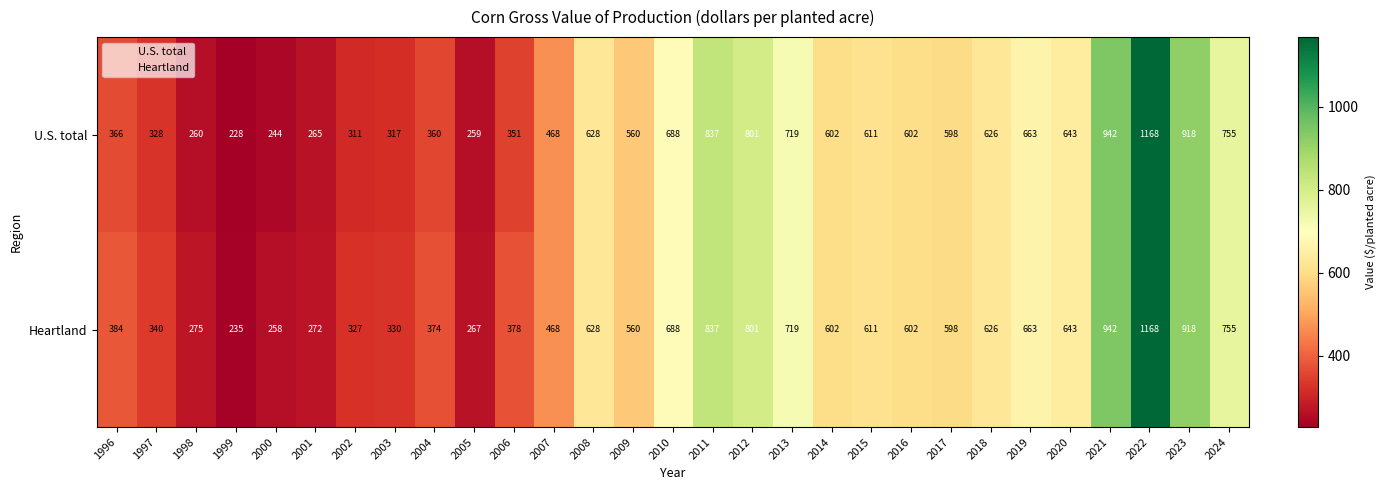

At which category does the chart reach its peak across all series?

2022